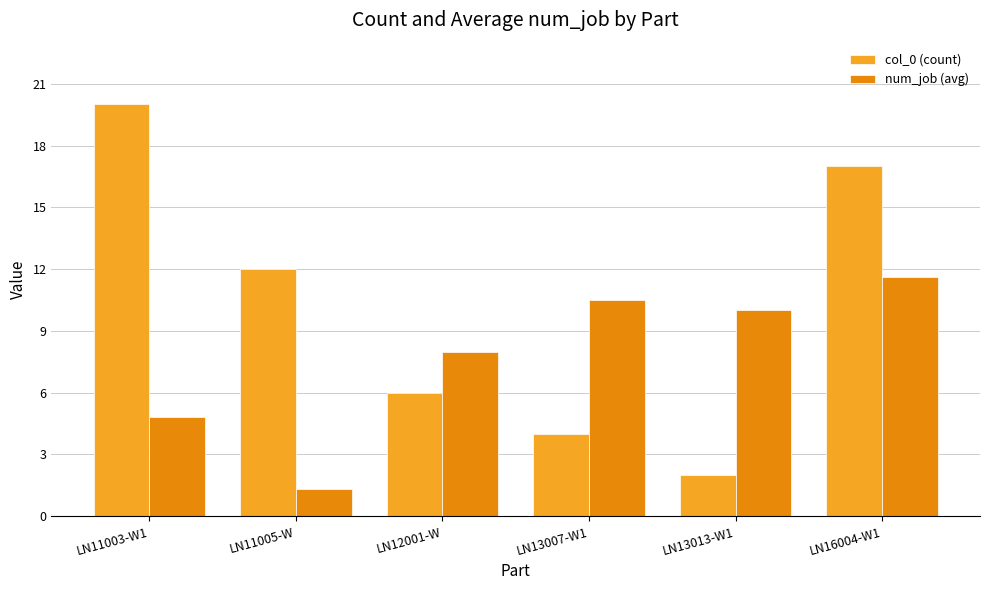

Reading left to right, list all the values displayed in this chart.

col_0 (count): LN11003-W1=20.0	LN11005-W=12.0	LN12001-W=6.0	LN13007-W1=4.0	LN13013-W1=2.0	LN16004-W1=17.0
num_job (avg): LN11003-W1=4.8	LN11005-W=1.3	LN12001-W=8.0	LN13007-W1=10.5	LN13013-W1=10.0	LN16004-W1=11.6